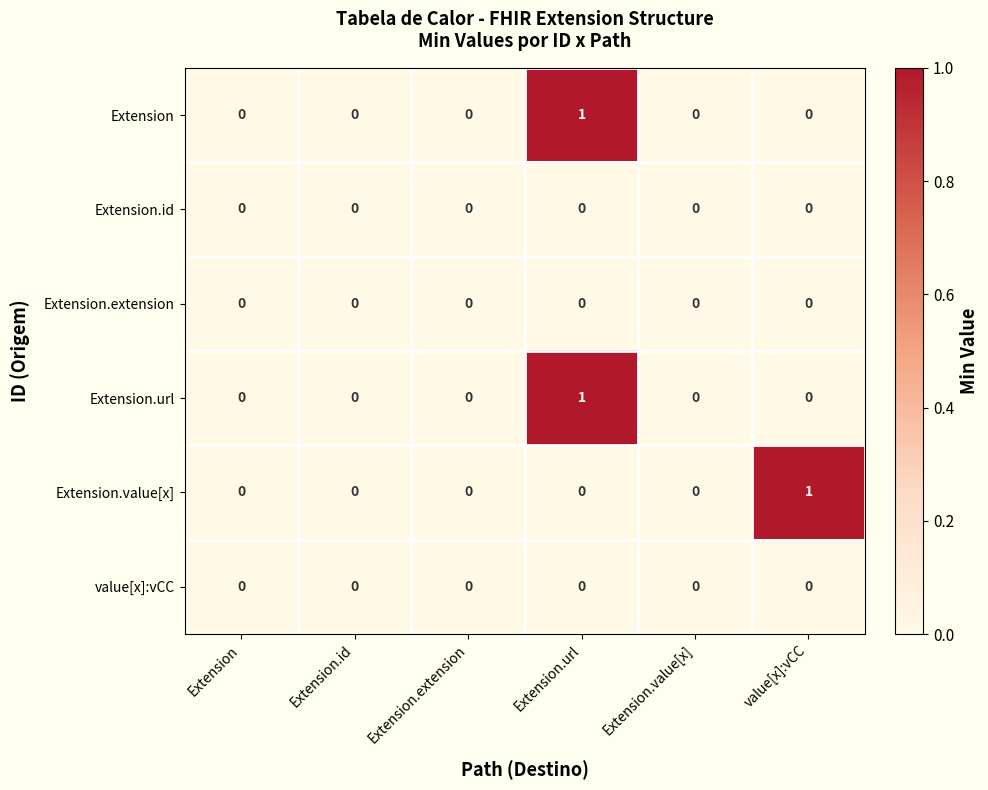

The value of Extension.url at value[x]:vCC is -1. True or false?

False